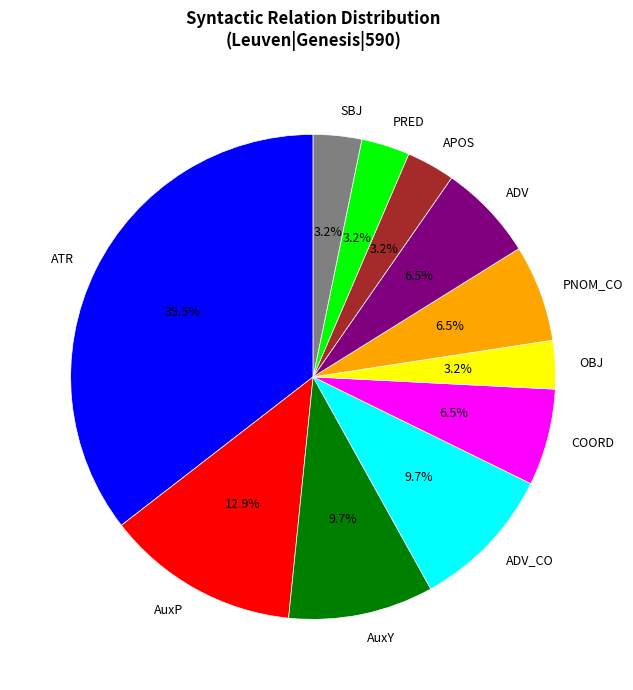

Is there a majority slice in this chart?

No